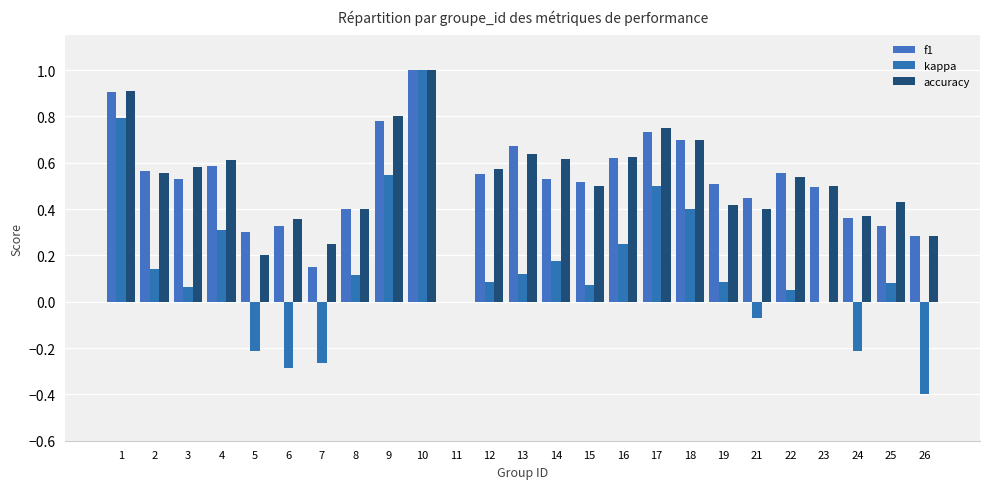

How many groups of bars are there?

25